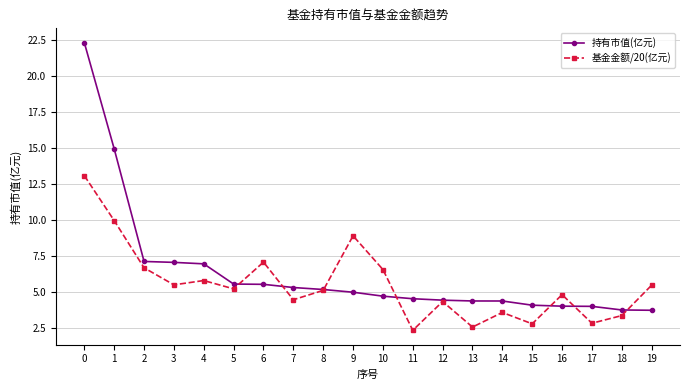

Rank the series by their maximum value, from lowest to highest.

基金金额/20(亿元), 持有市值(亿元)